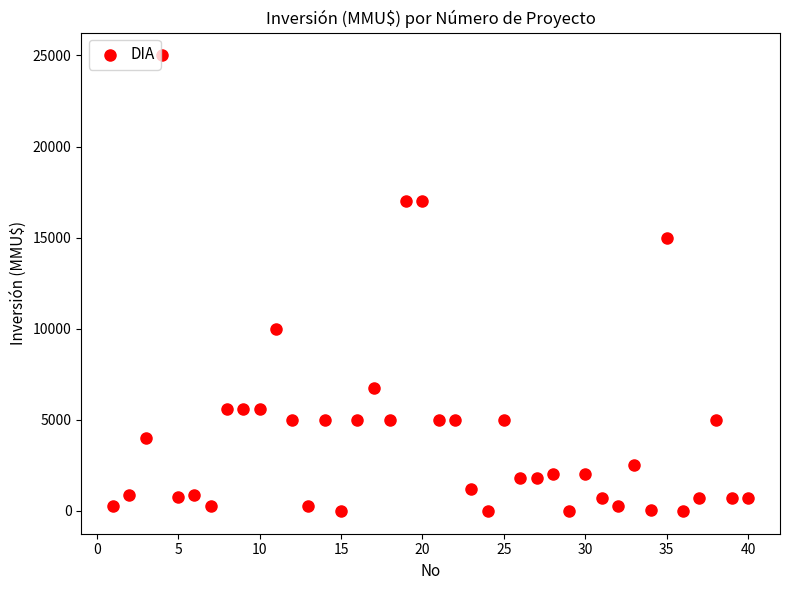

What is the range of X values (max minus min)?

39